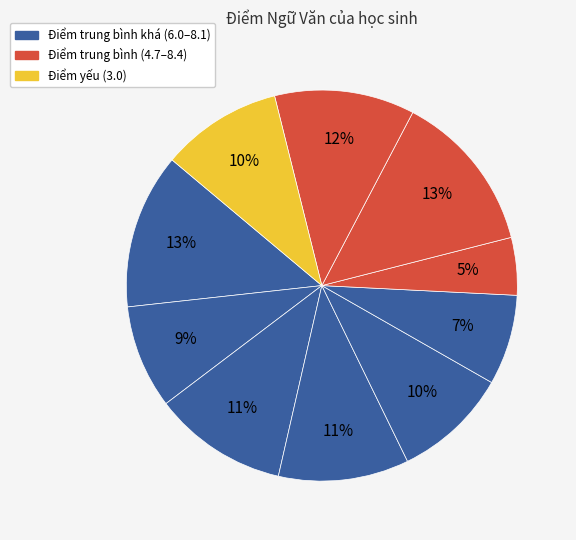

How many slices are in this pie chart?

10